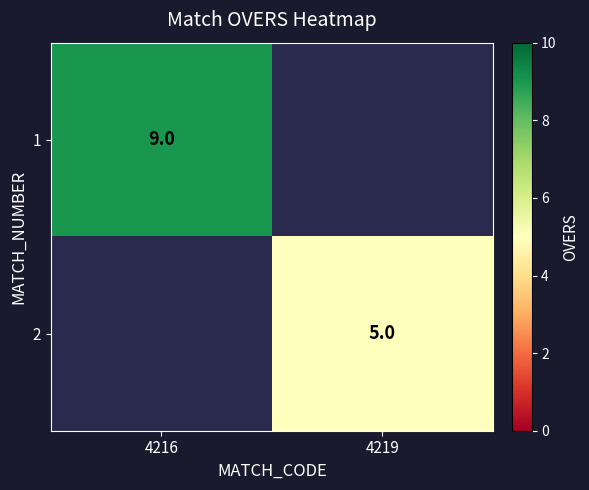

True or false: 2 has a value of 5 at 4219.

True